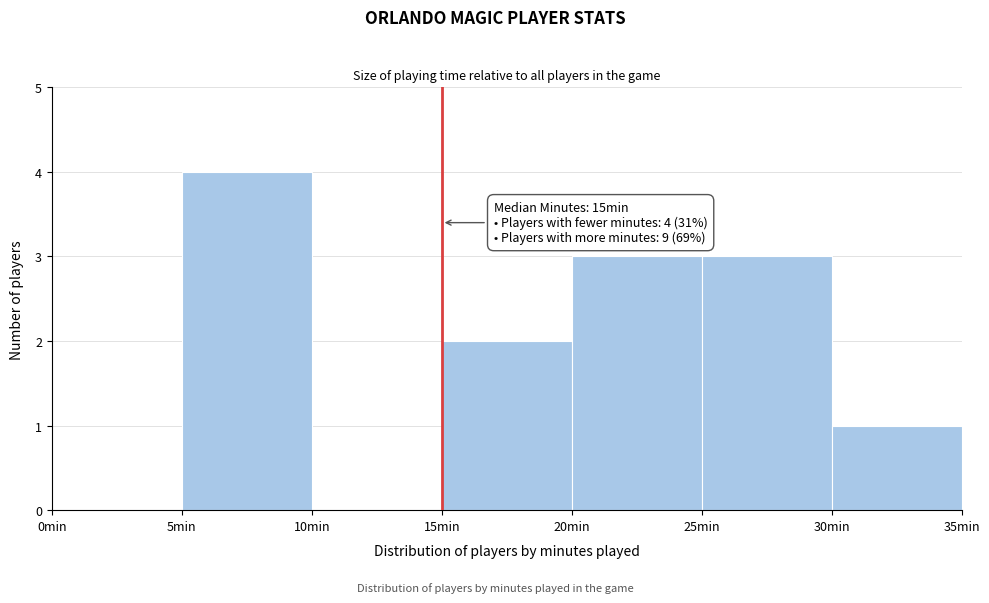

Which range on the x-axis has the tallest bar?

5 to 10